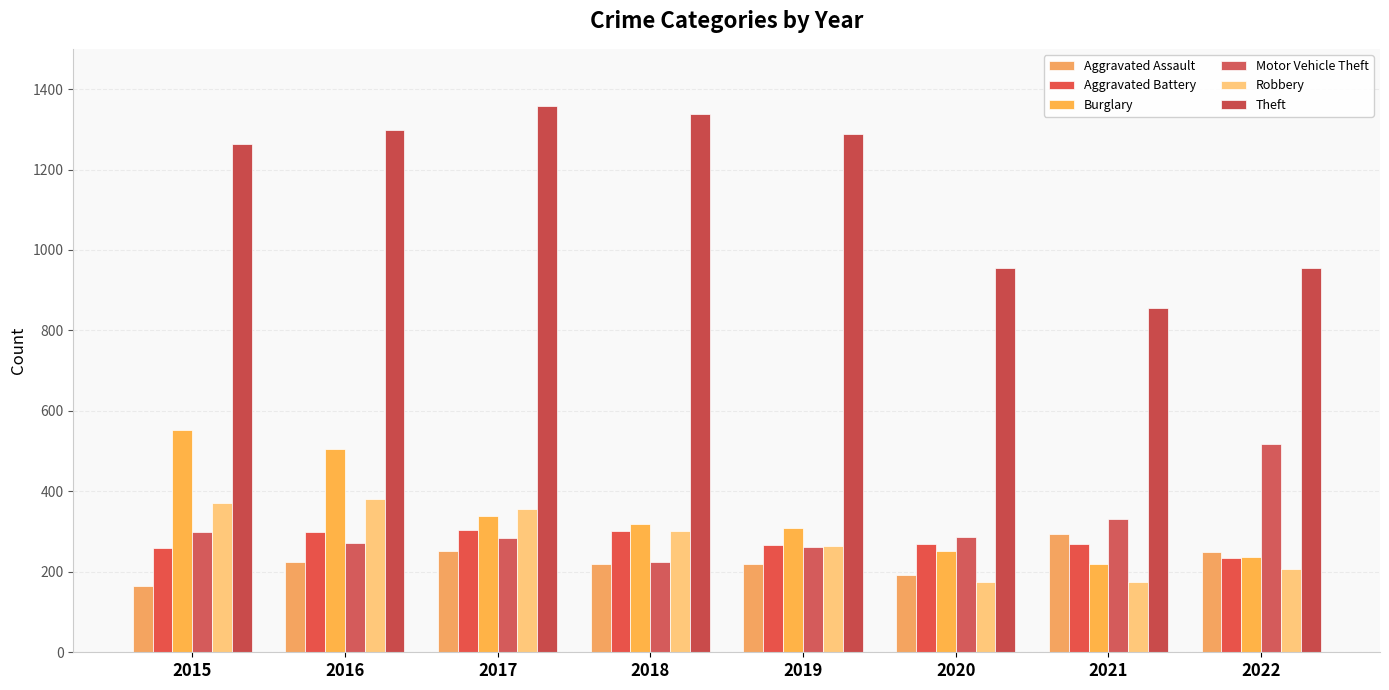

True or false: Aggravated Assault has a value of 192 at 2020.

True